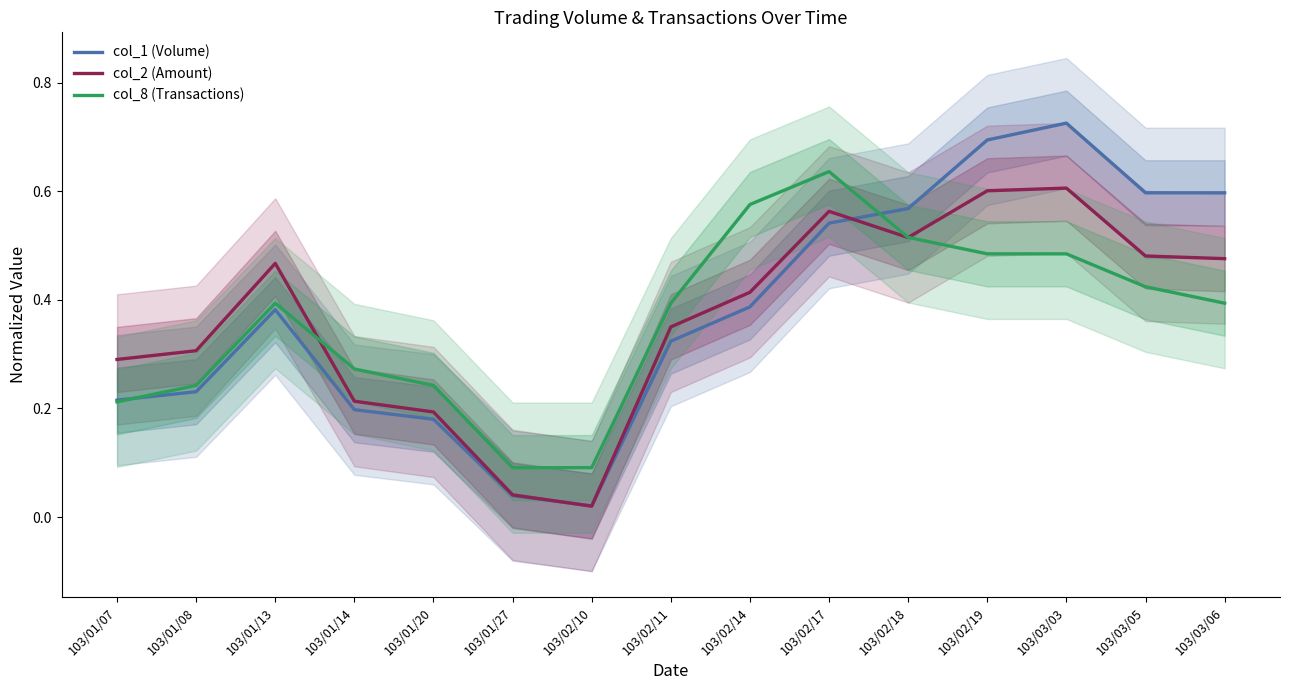

Rank the series by their average value, from lowest to highest.

col_8 (Transactions), col_2 (Amount), col_1 (Volume)